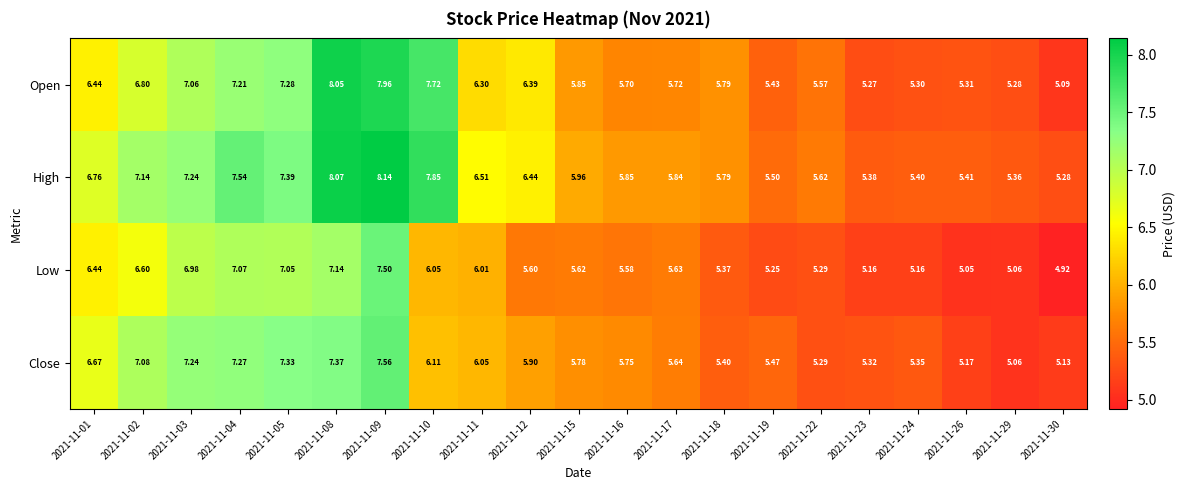

Which series changed the most between 2021-11-15 and 2021-11-19?

High